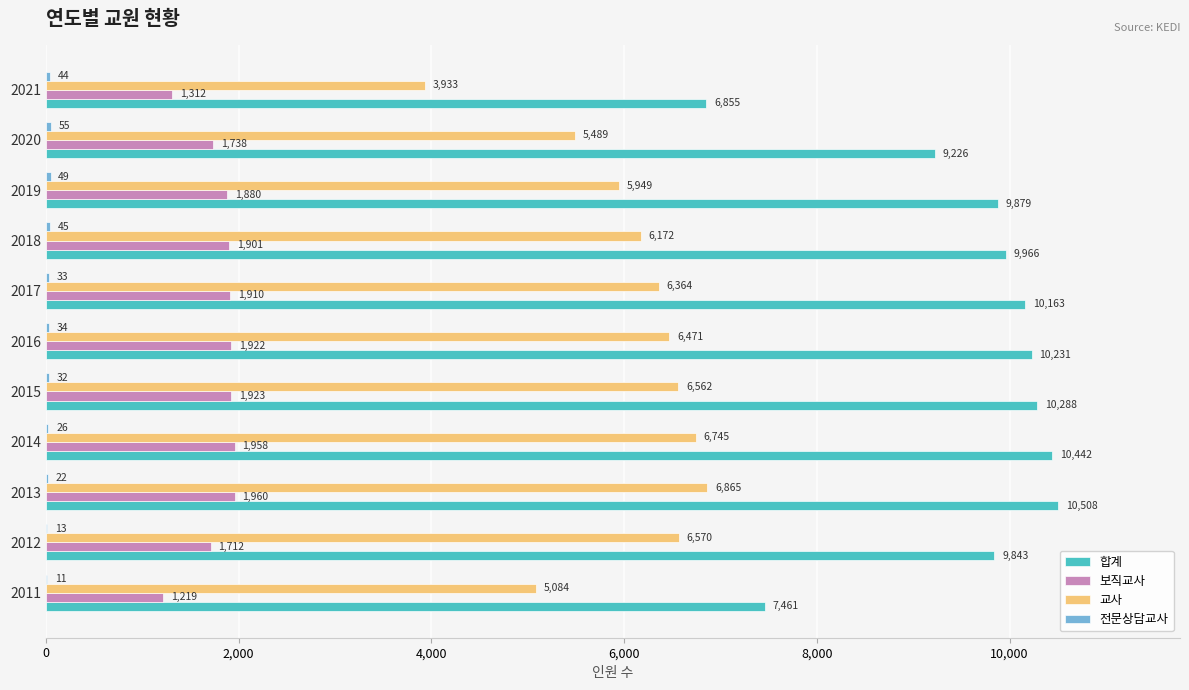

Which category has the highest value across all series?

2013